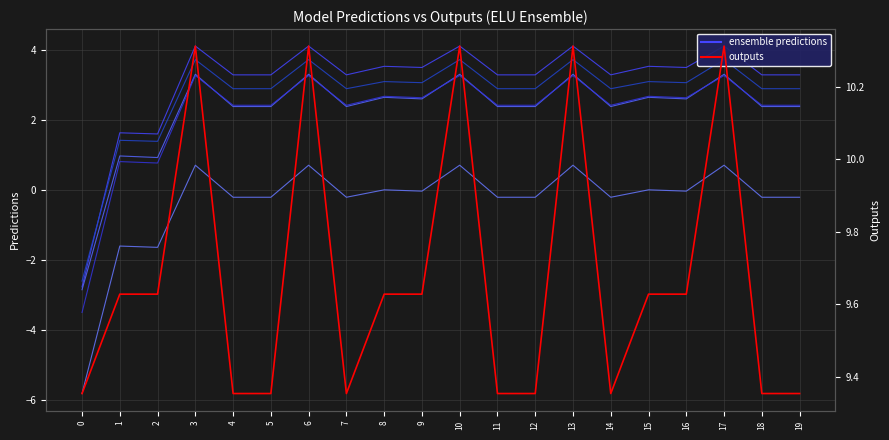

True or false: outputs has more than 2 points higher than both neighbors.

True